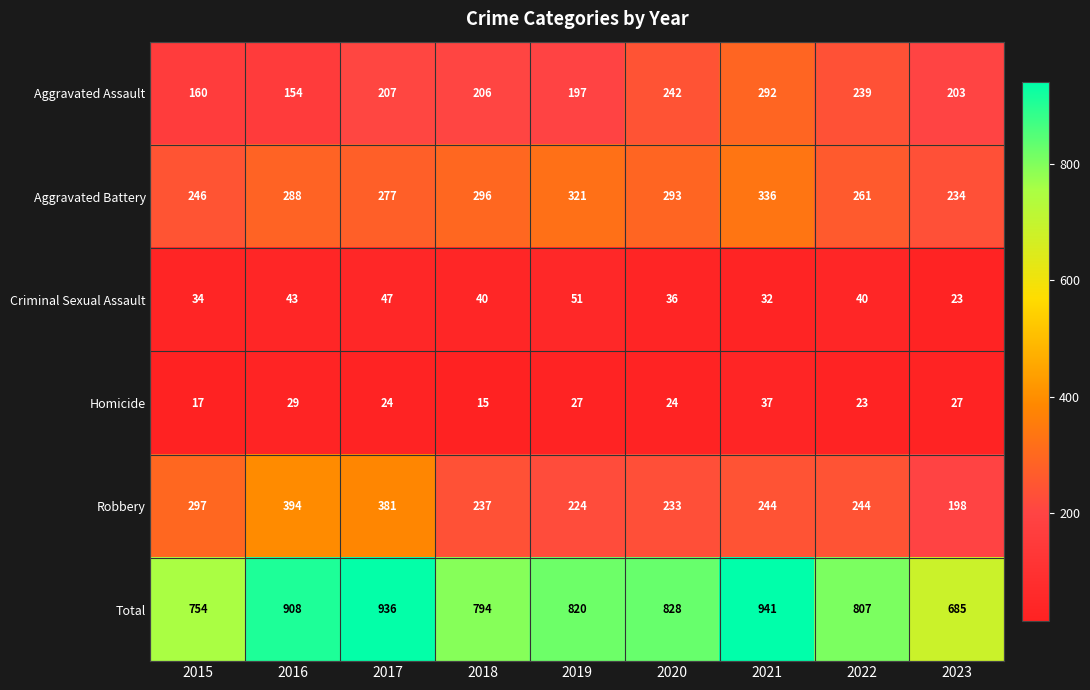

Is it true that Robbery equals 122 at 2022?

False